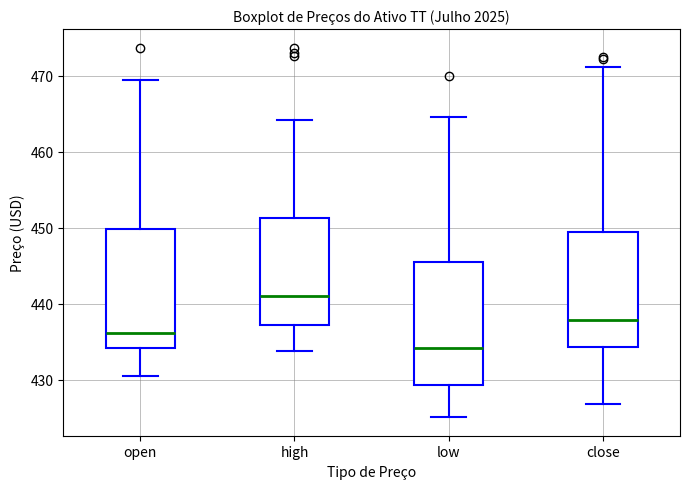

Reading left to right, transcribe this box plot: for each box, give where its median line is, the range the box spans, and where its two whiskers end, as read against the y-axis. The values are not printed on the chart, so give them approximately, as read against the axis.

open: median 436, box 434 to 450, whiskers 430 to 469
high: median 441, box 437 to 451, whiskers 434 to 464
low: median 434, box 429 to 446, whiskers 425 to 465
close: median 438, box 434 to 449, whiskers 427 to 471